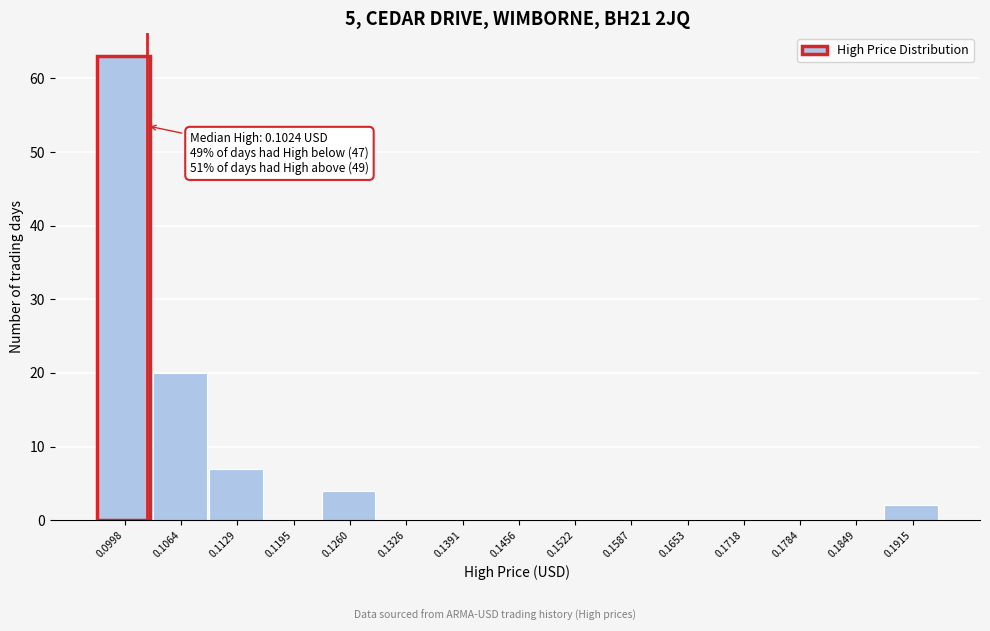

Which range on the x-axis has the tallest bar?

0.097 to 0.103